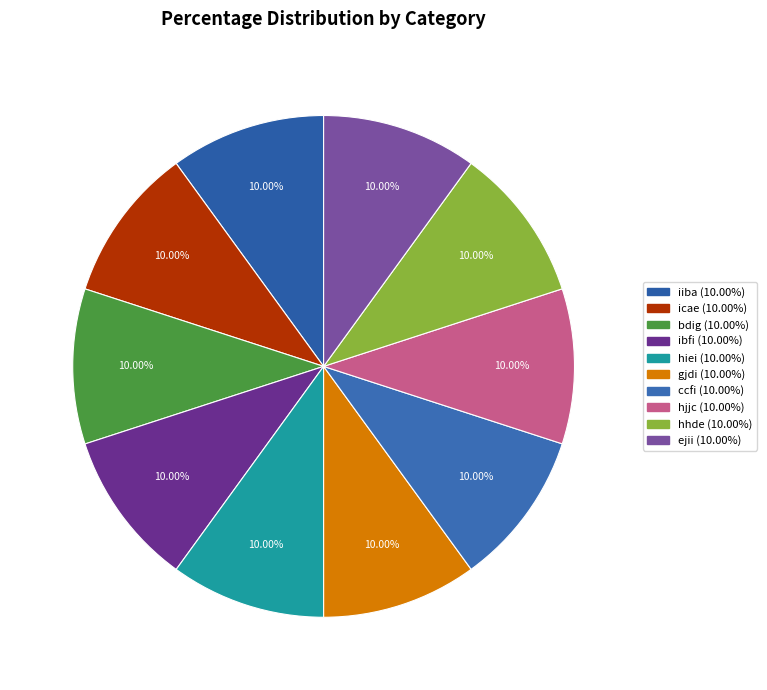

To the nearest percent, what percentage of the pie is icae?

10%